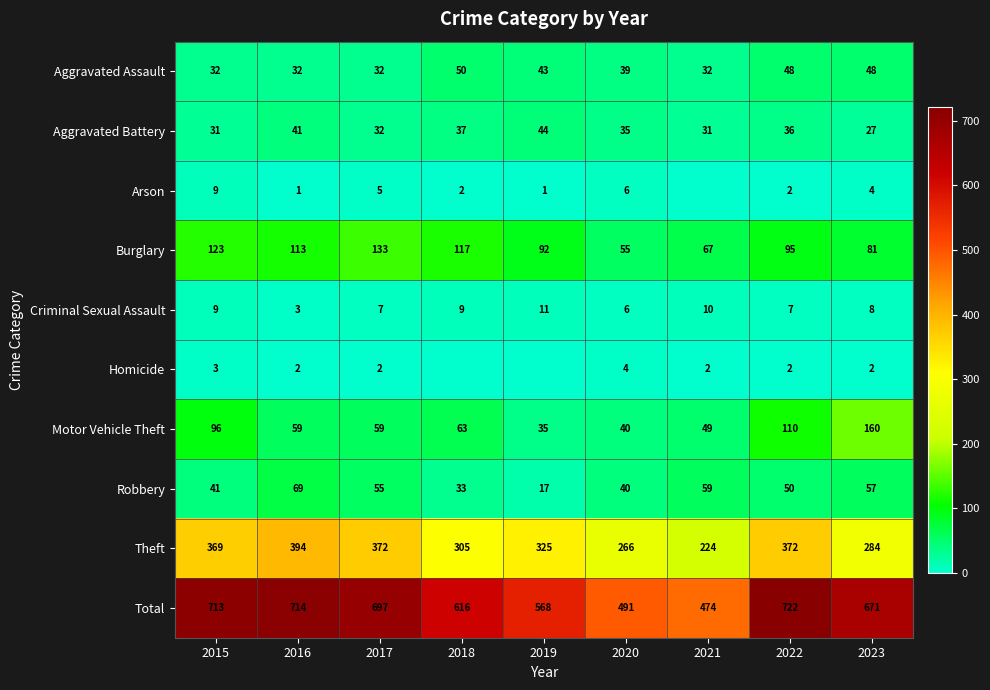

How many series are shown in this chart?

10